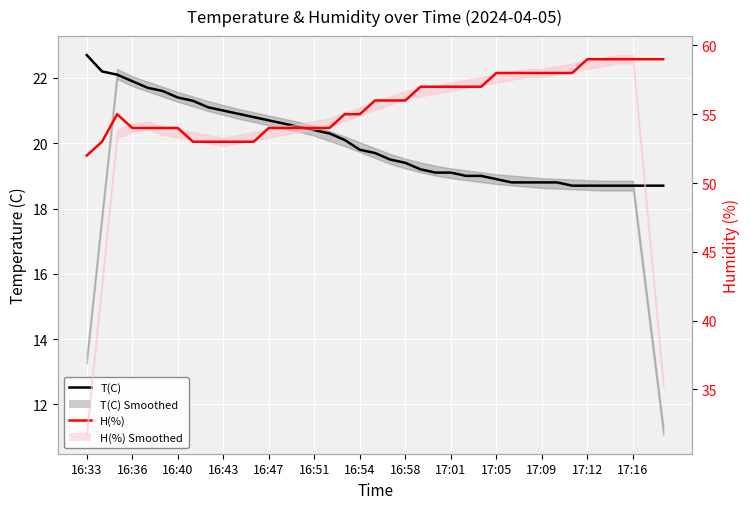

True or false: T(C) and H(%) cross at least once.

False